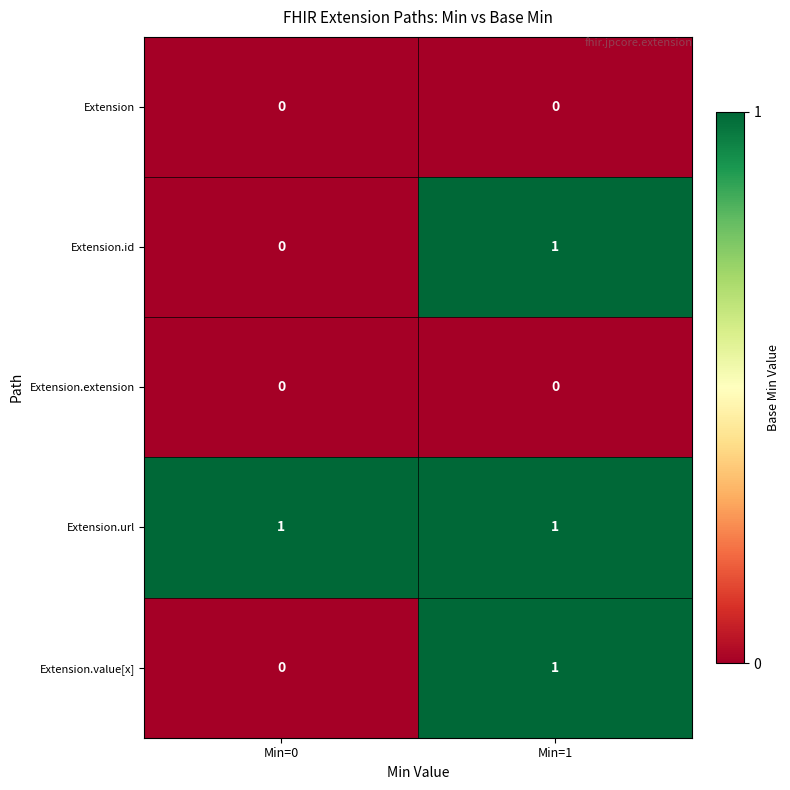

The Extension.url series shows 2 at Min=0. True or false?

False